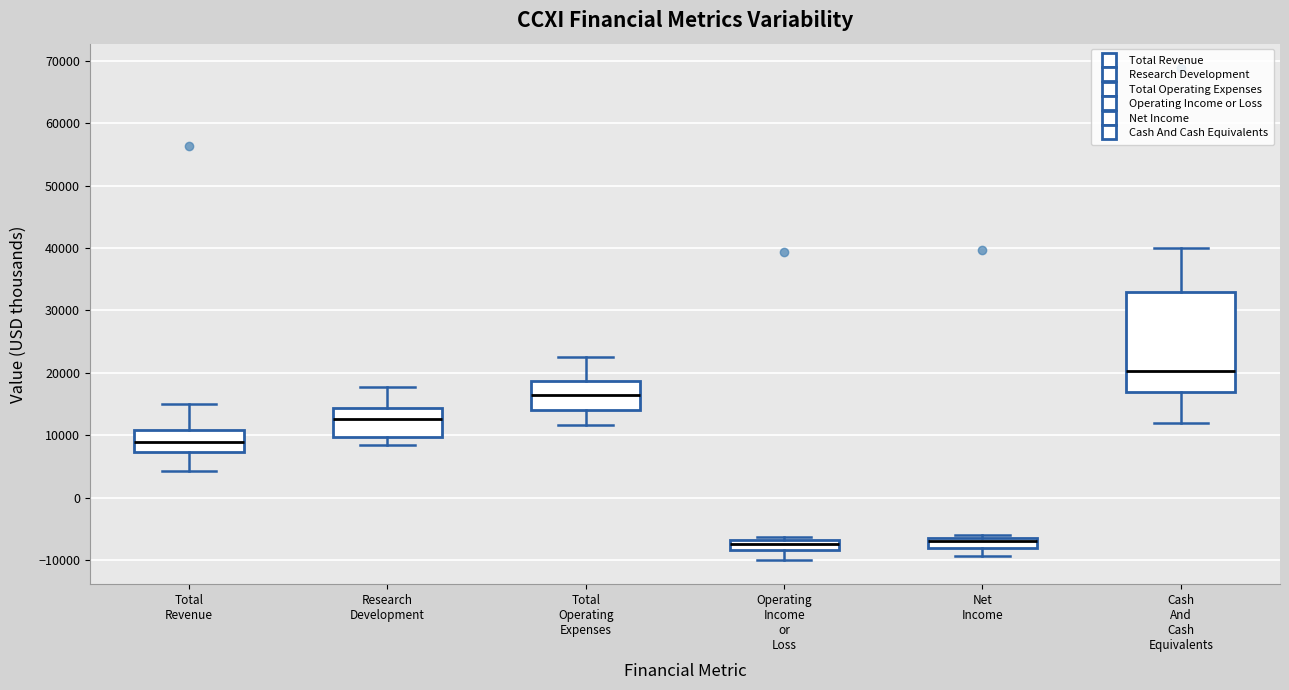

Reading left to right, read every box against the y-axis: the position of its median line, the range the box covers, and the ends of its whiskers. The values are not printed on the chart, so give them approximately, as read against the axis.

Total Revenue: median 9000, box 7000 to 11000, whiskers 4000 to 15000
Research Development: median 13000, box 10000 to 14000, whiskers 8000 to 18000
Total Operating Expenses: median 16000, box 14000 to 19000, whiskers 12000 to 23000
Operating Income or Loss: median -7000 (inside the box), box -8000 to -7000, whiskers -10000 to -6000
Net Income: median -7000, box -8000 to -6000, whiskers -9000 to -6000 (just above the box's upper edge)
Cash And Cash Equivalents: median 20000, box 17000 to 33000, whiskers 12000 to 40000